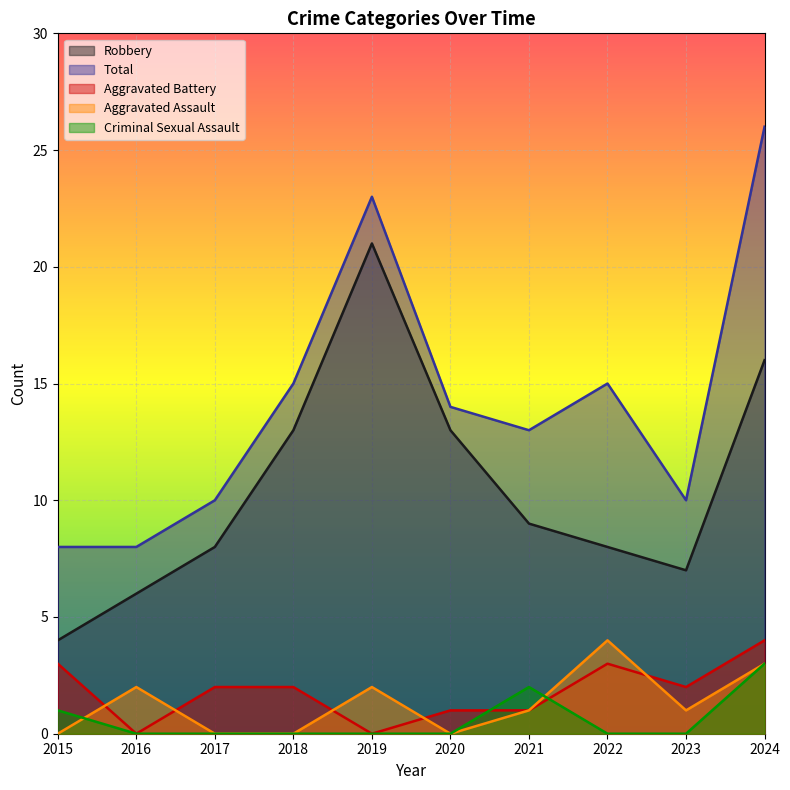

What is the average value of the Aggravated Assault series?

1